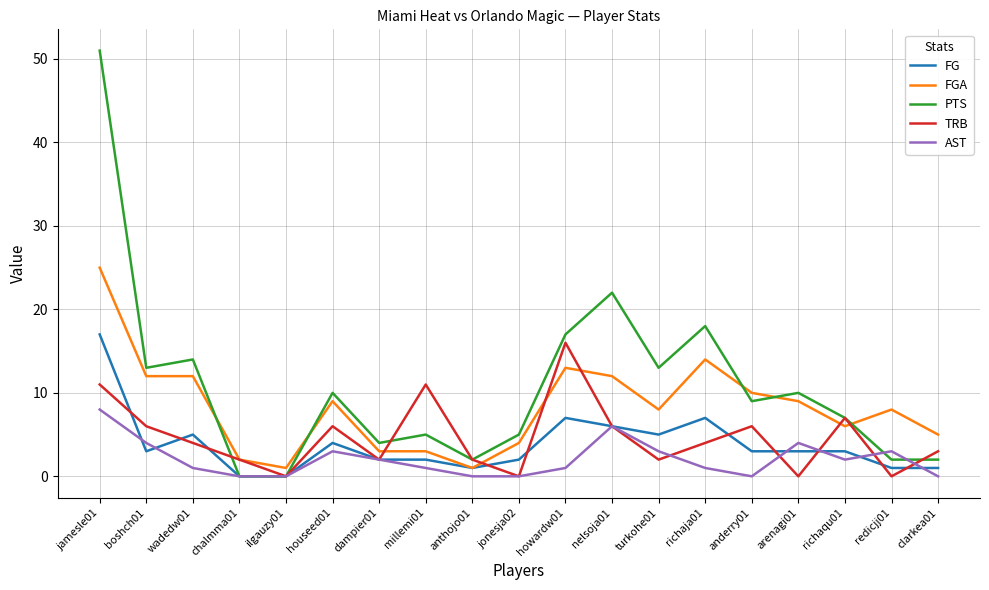

At which label does FG first exceed 3?

jamesle01